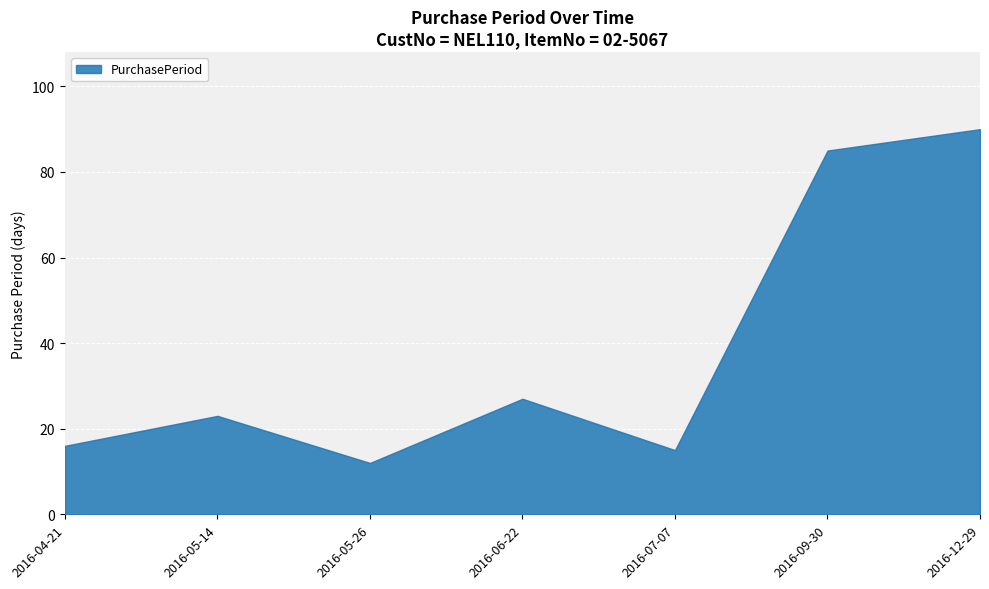

Reading left to right, list all the values displayed in this chart.

2016-04-21=16	2016-05-14=23	2016-05-26=12	2016-06-22=27	2016-07-07=15	2016-09-30=85	2016-12-29=90